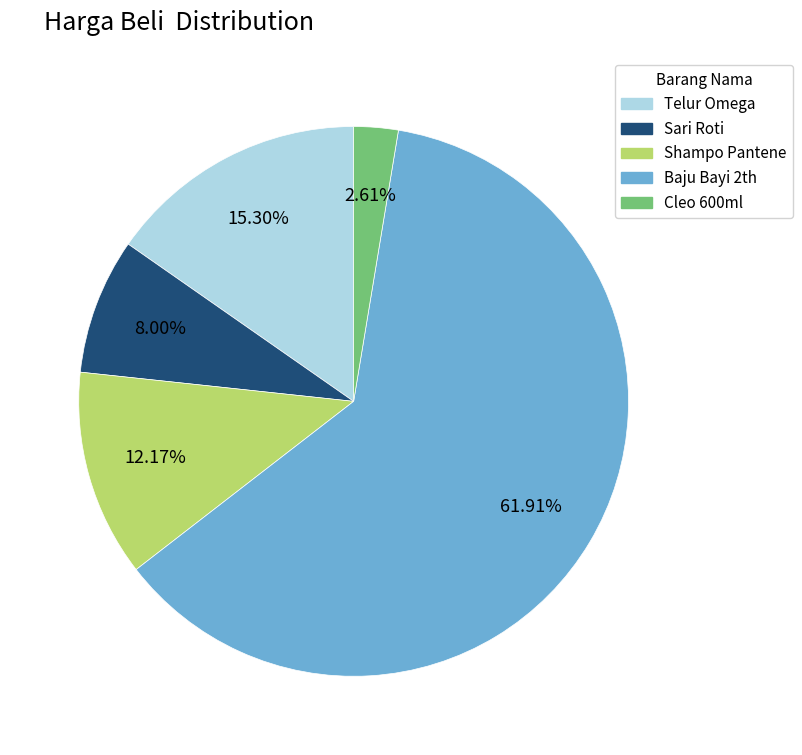

To the nearest percent, what percentage of the pie is Cleo 600ml?

3%